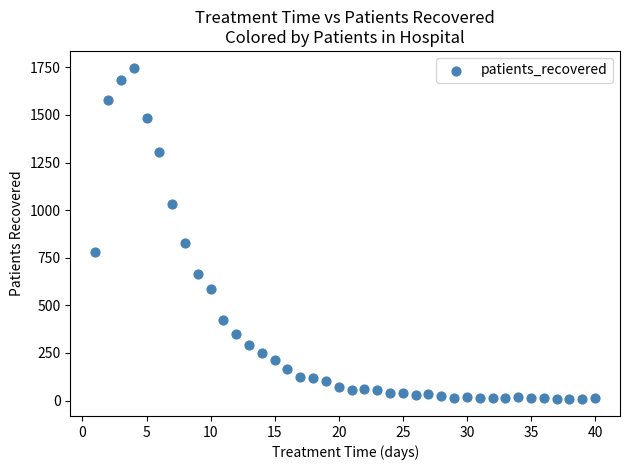

What Y value in the scatter plot is closest to 877?

827